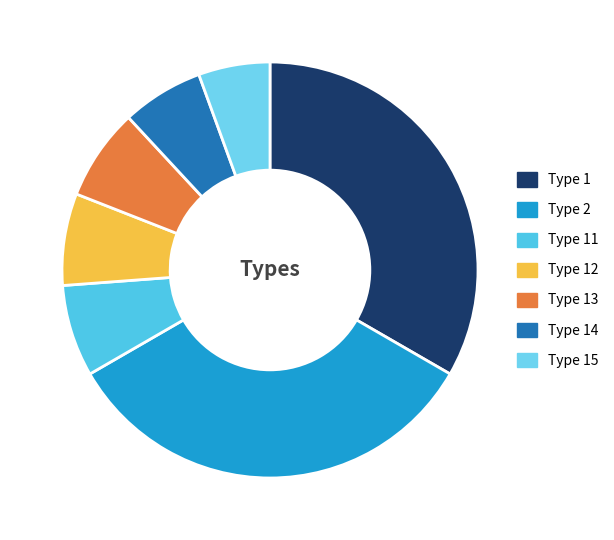

Rank the categories by value from highest to lowest.

Type 1, Type 2, Type 11, Type 12, Type 13, Type 14, Type 15